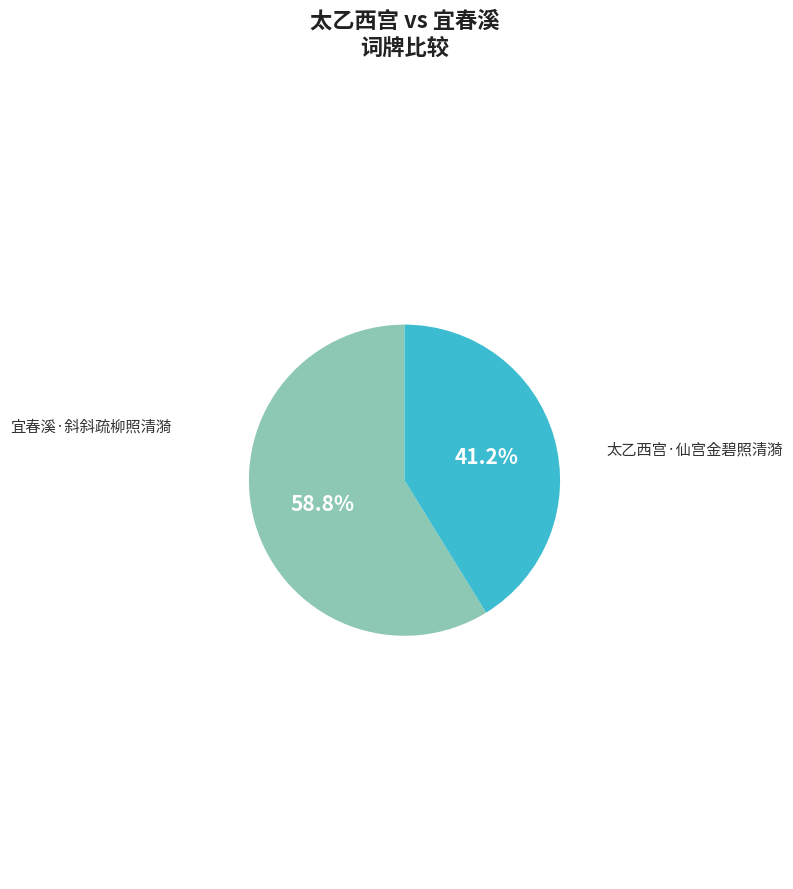

Is there a majority slice in this chart?

Yes